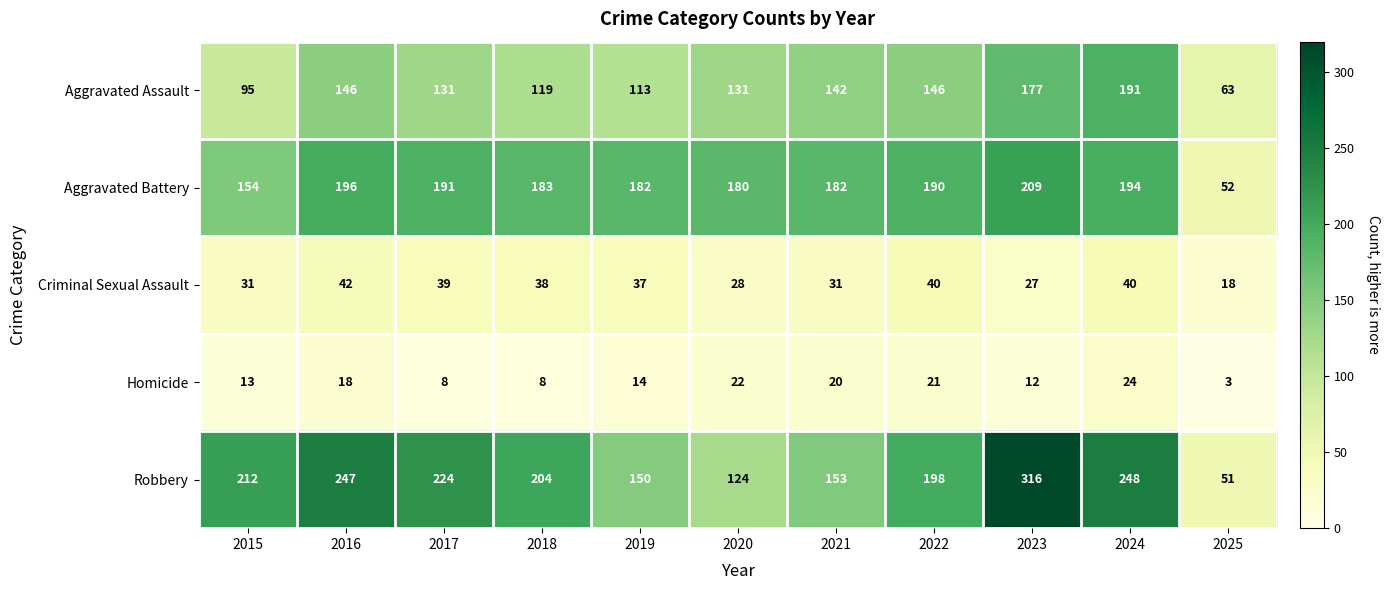

What is the maximum value shown in the chart?

316